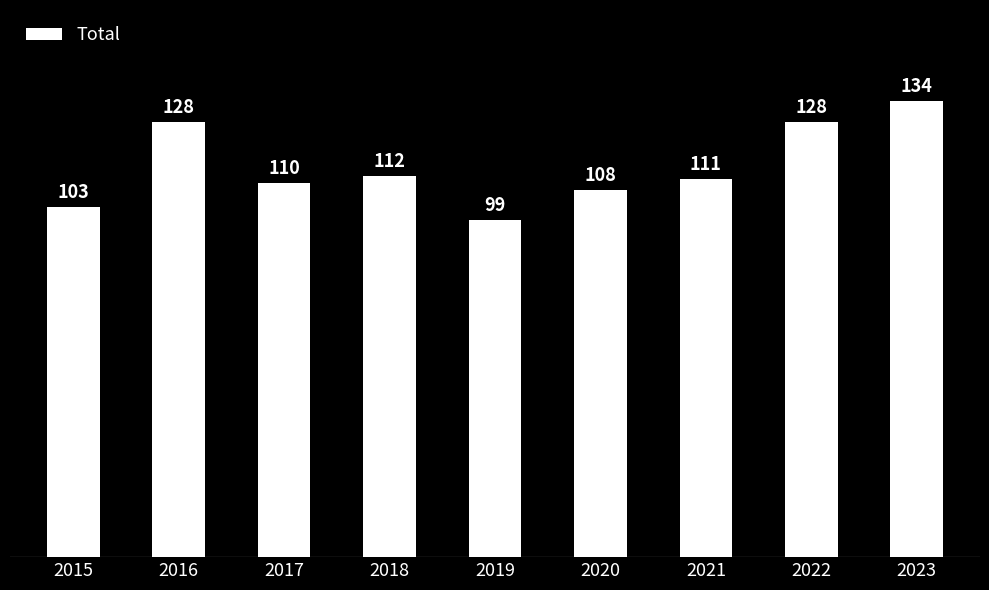

What is the sum of all values?

1033